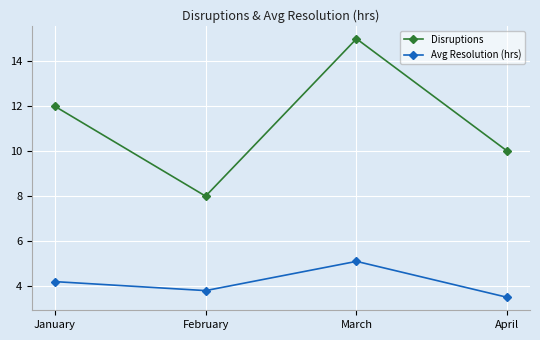

The Avg Resolution (hrs) series shows 3.8 at February. True or false?

True